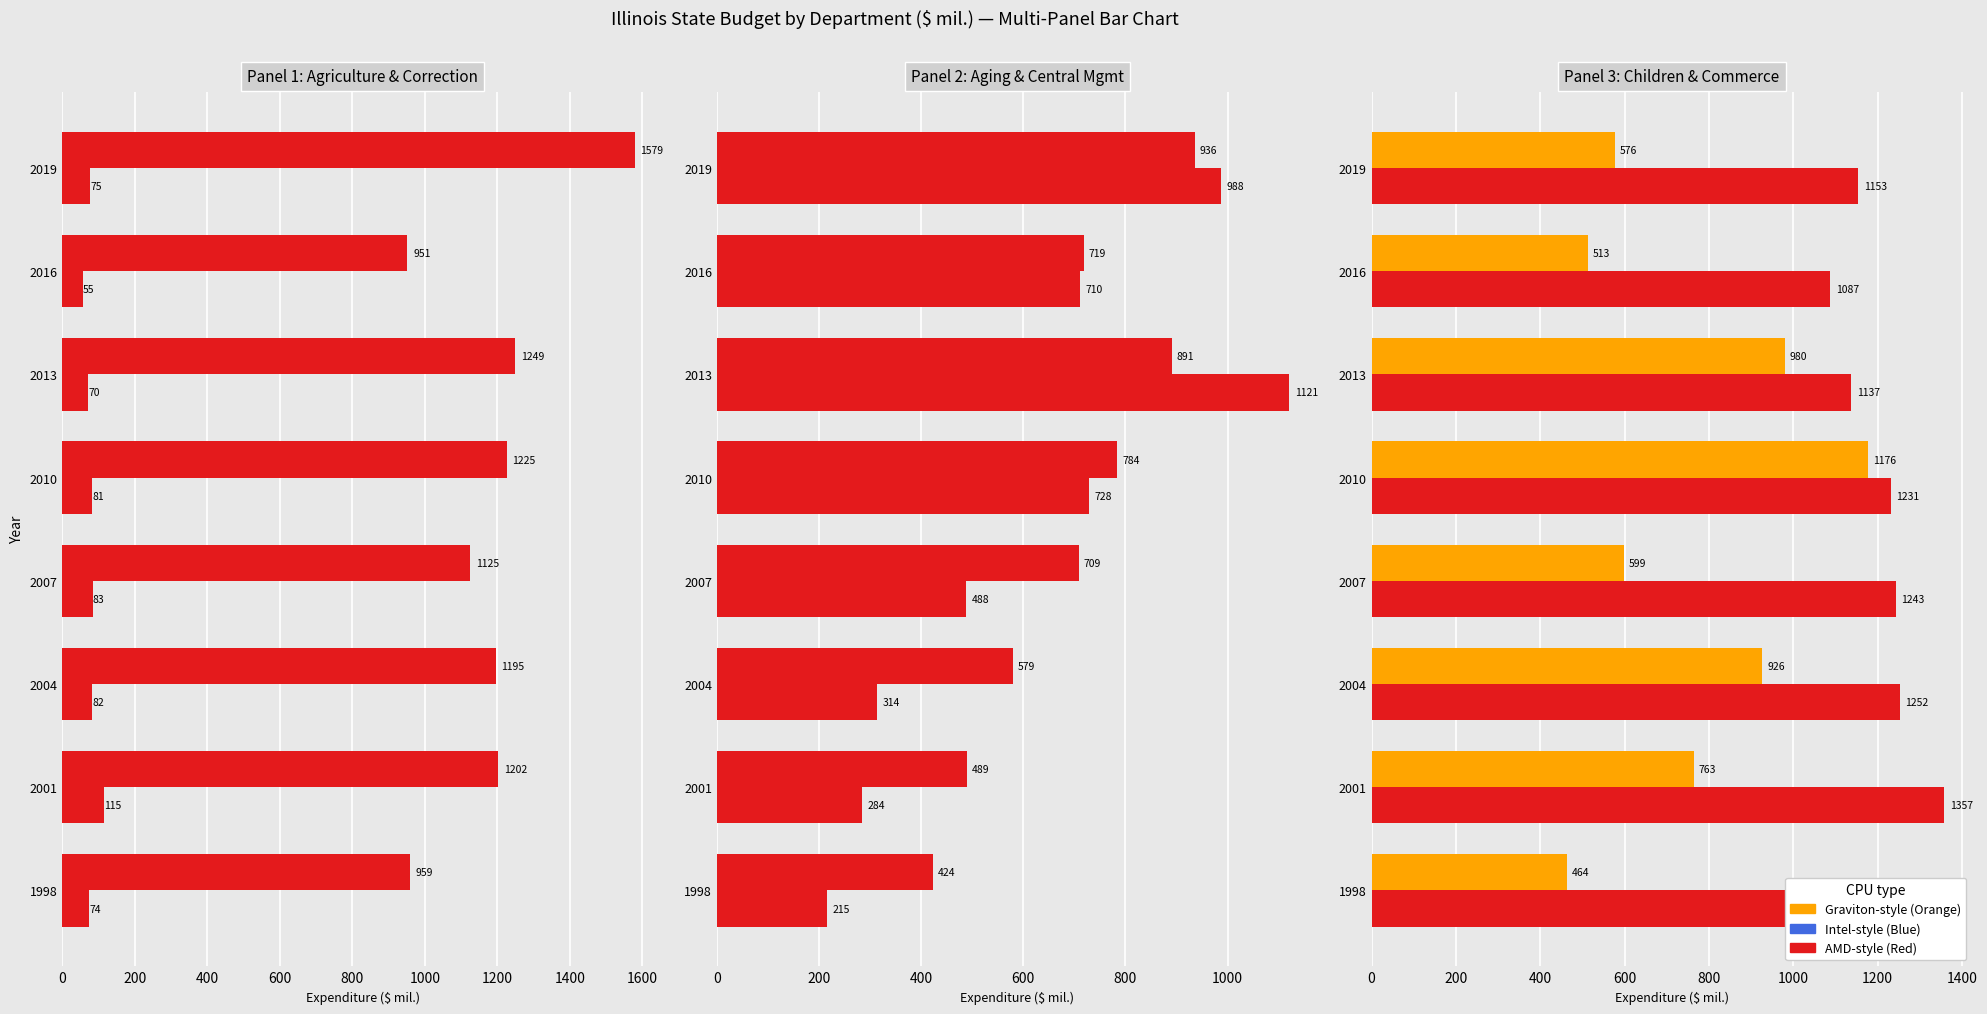

What is the difference between the maximum and minimum values in the AGRICULTURE ($ mil.) series?

59.3